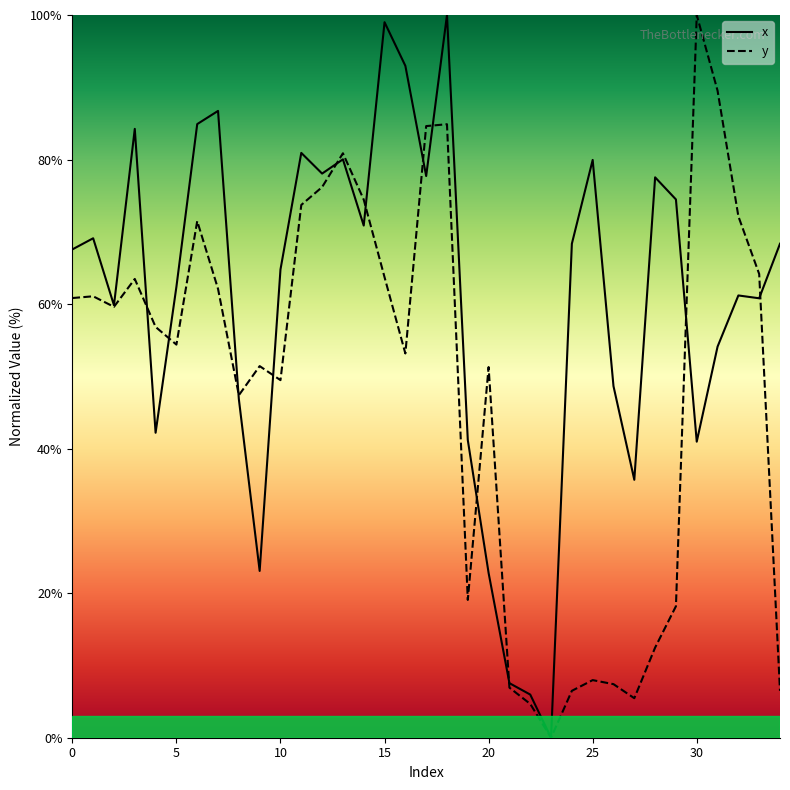

Reading right to left, extract all data points from this chart.

x: 68.4	60.8	61.2	54.1	41.0	74.5	77.5	35.7	48.6	79.9	68.4	0.0	6.0	7.6	22.8	41.2	100.0	77.7	93.0	99.0	70.9	80.0	78.1	80.9	64.8	23.1	46.9	86.7	84.9	62.4	42.2	84.2	59.8	69.1	67.6
y: 6.5	64.2	72.1	89.5	100.0	18.2	12.5	5.5	7.4	8.0	6.5	0.0	4.7	6.9	51.3	19.1	84.9	84.6	53.2	63.7	74.5	80.9	76.2	73.7	49.5	51.4	47.4	62.1	71.5	54.4	56.8	63.5	59.6	61.1	60.8